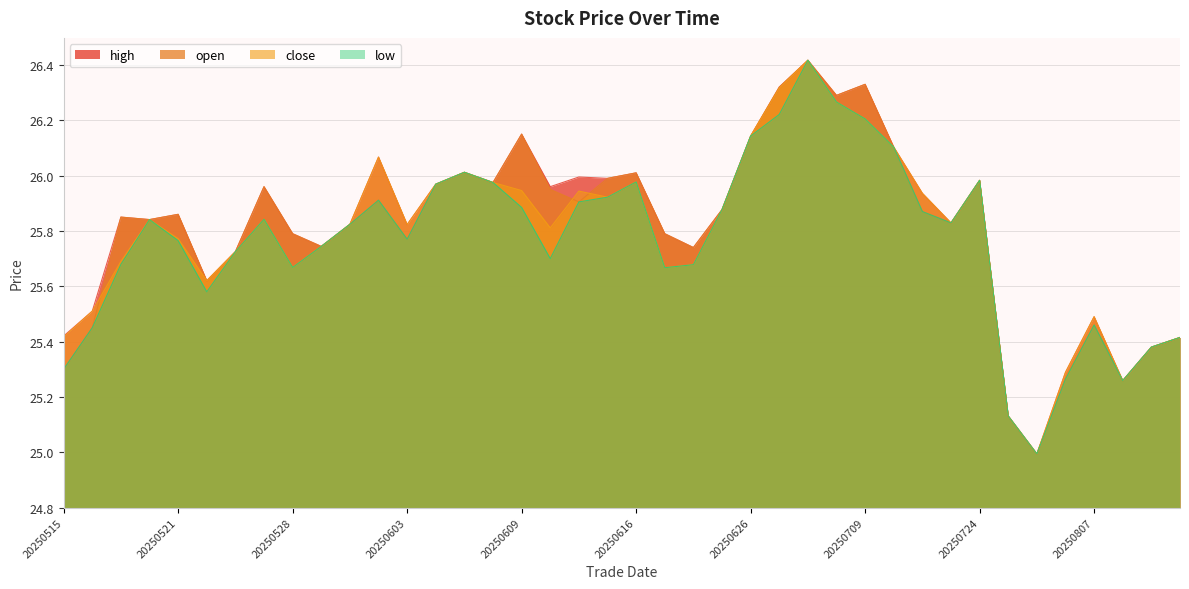

How many data points does each series have?

40